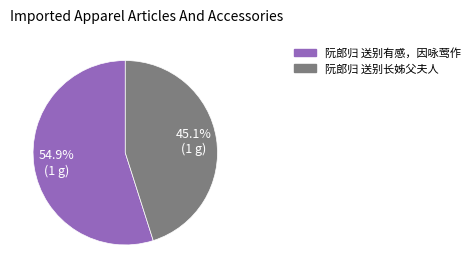

What is the ratio of the value at 阮郎归 送别有感，因咏莺作 to the value at 阮郎归 送别长姊父夫人?

1.2